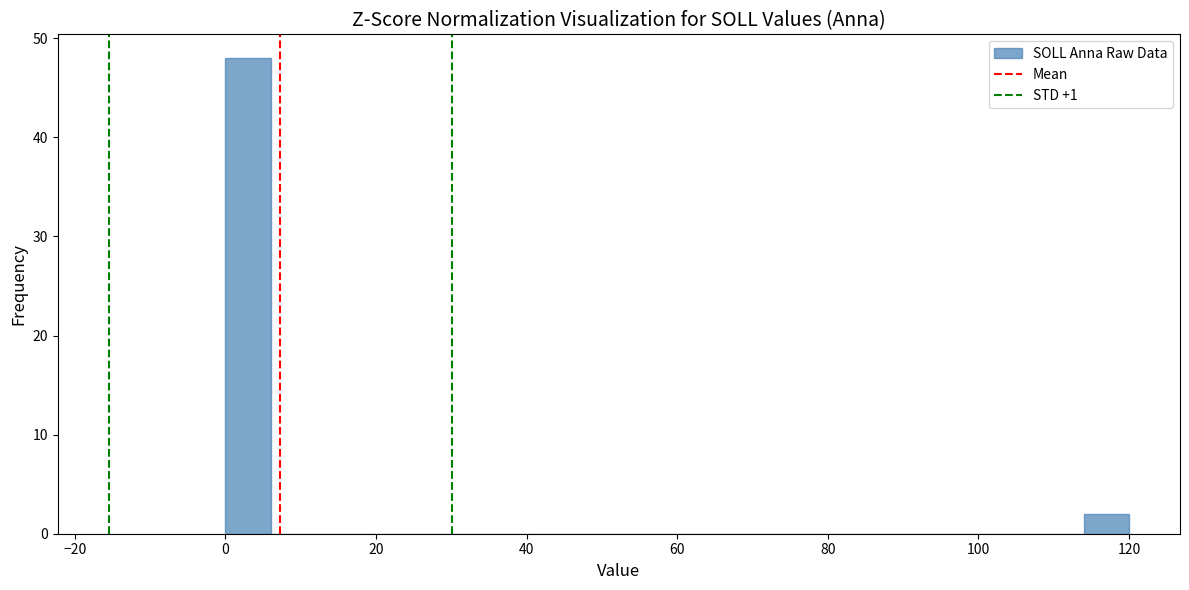

Around what value on the x-axis is the tallest bar? Give the approximate position of its centre, as read against the axis.

4